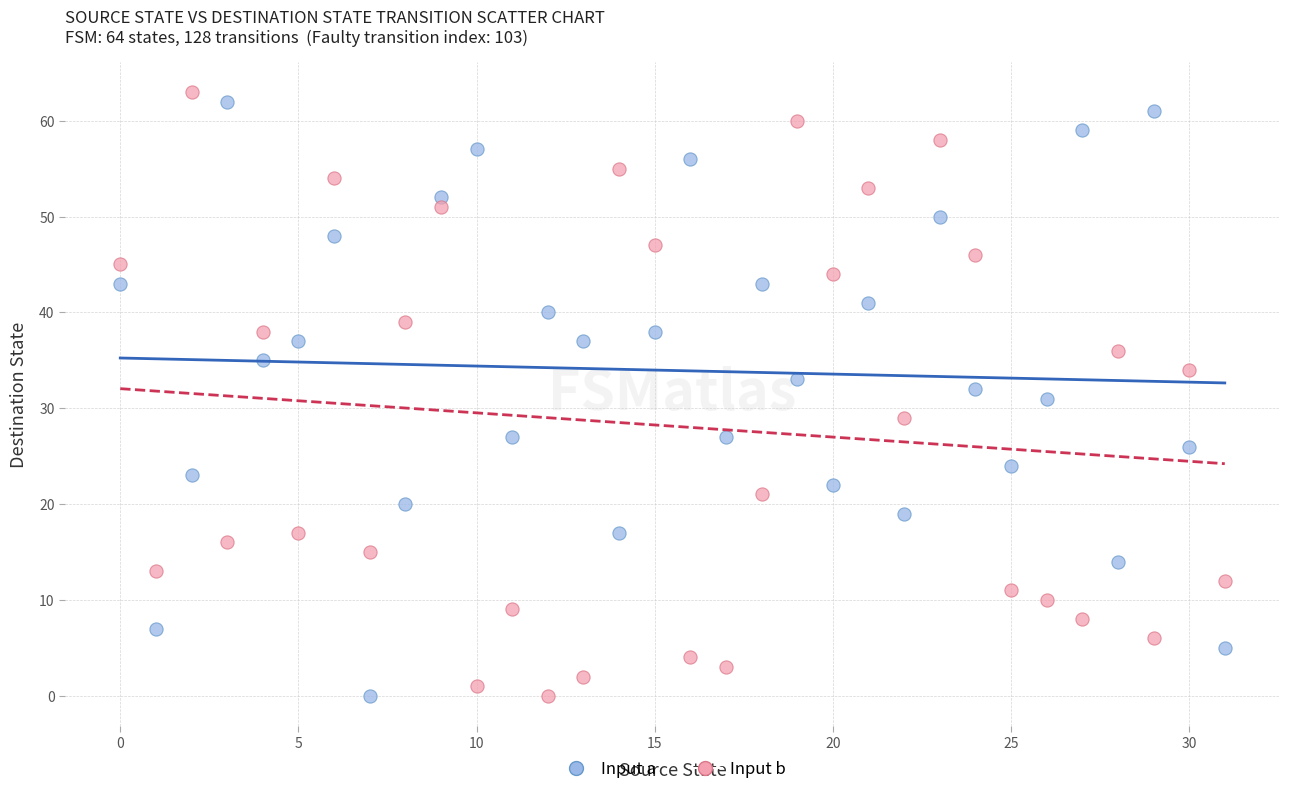

Across all data points, what is the range of Y values (max minus min)?

63